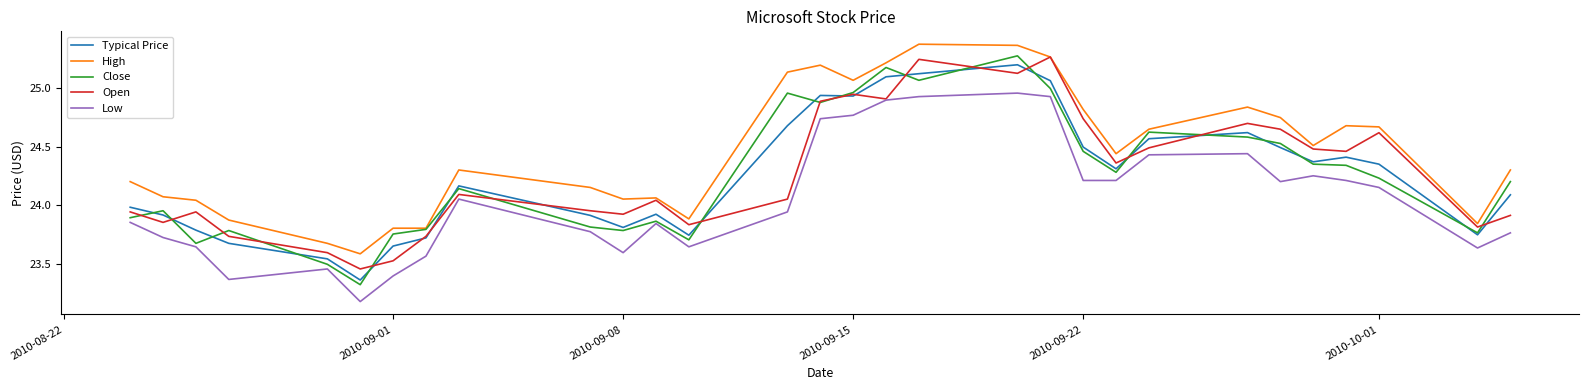

What is the difference between the maximum and minimum values in the Low series?

1.8